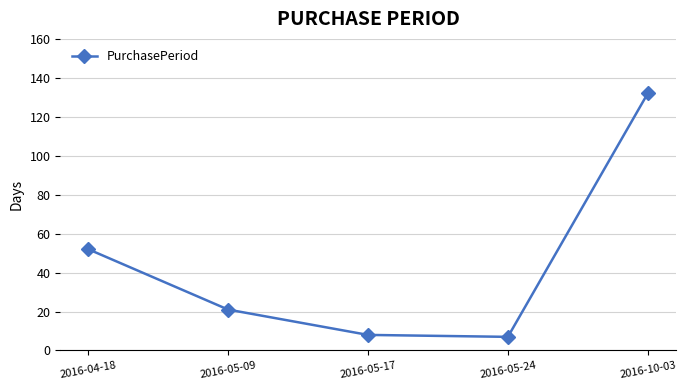

True or false: the data has more than 0 interior local peaks.

False